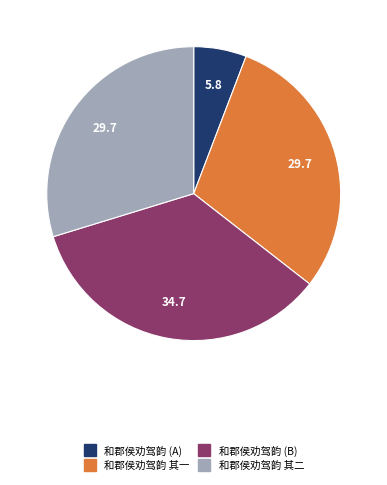

Is there any slice that represents more than half of the pie?

No